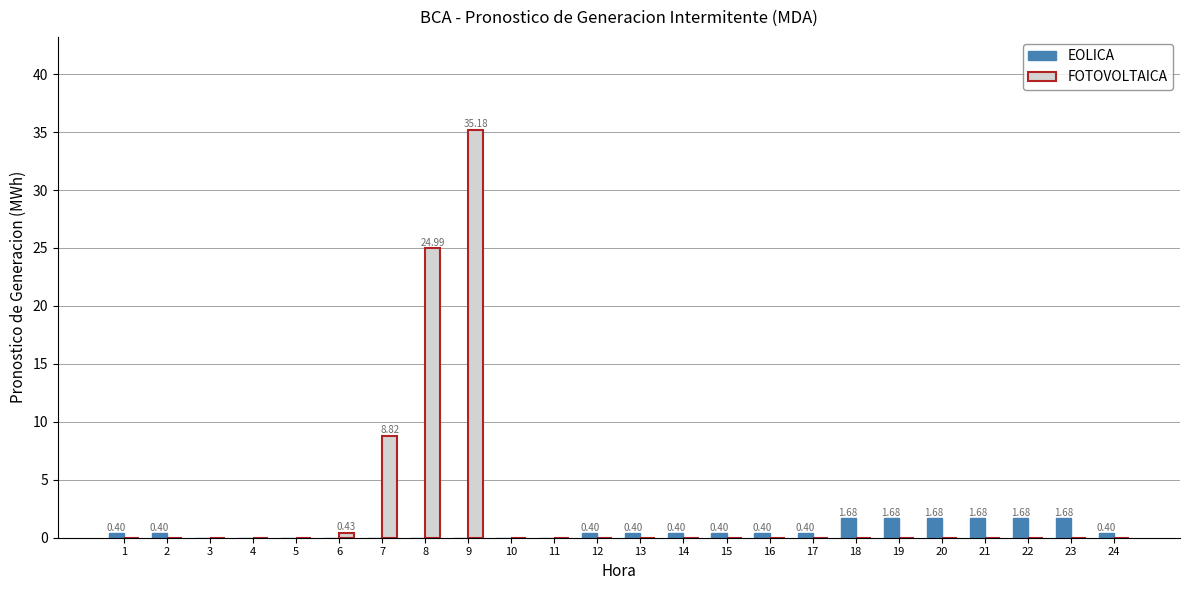

What is the sum of all FOTOVOLTAICA values?

69.4